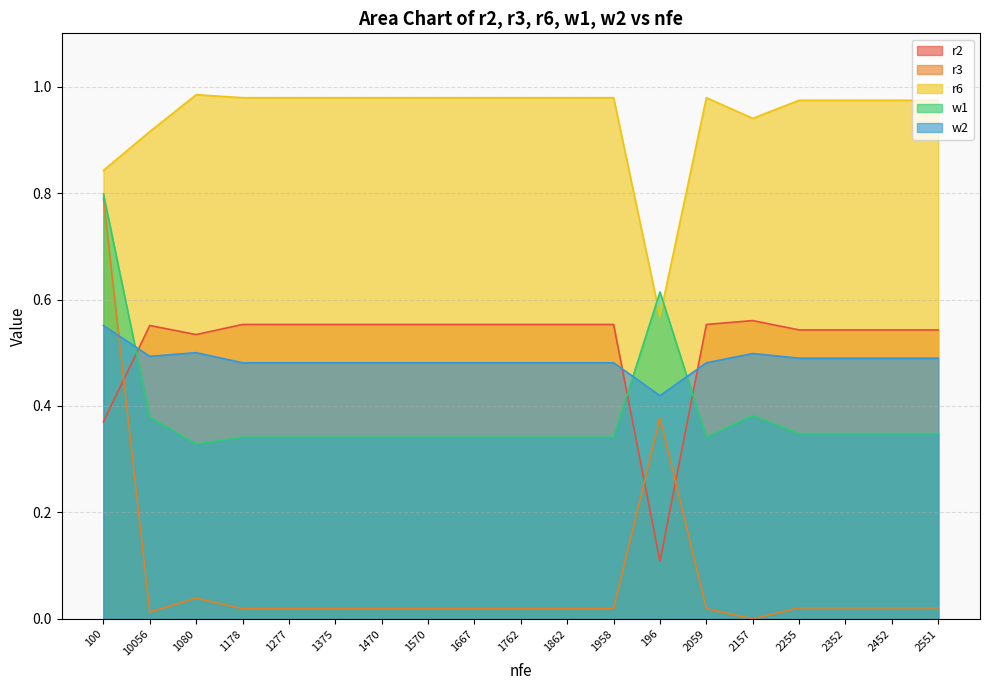

Count the number of categories in the chart.

19